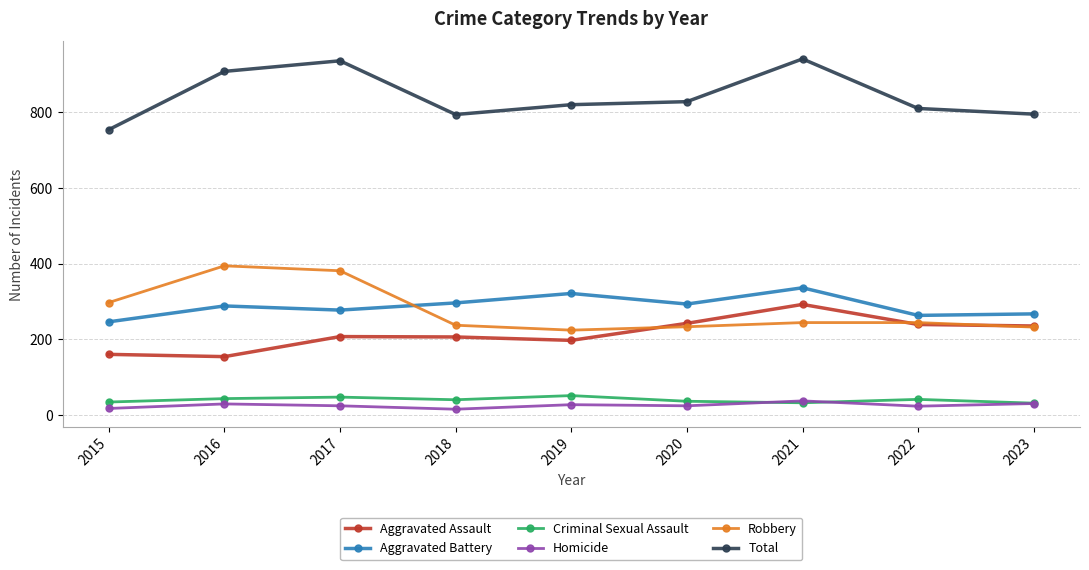

True or false: Criminal Sexual Assault and Robbery intersect in this chart.

False